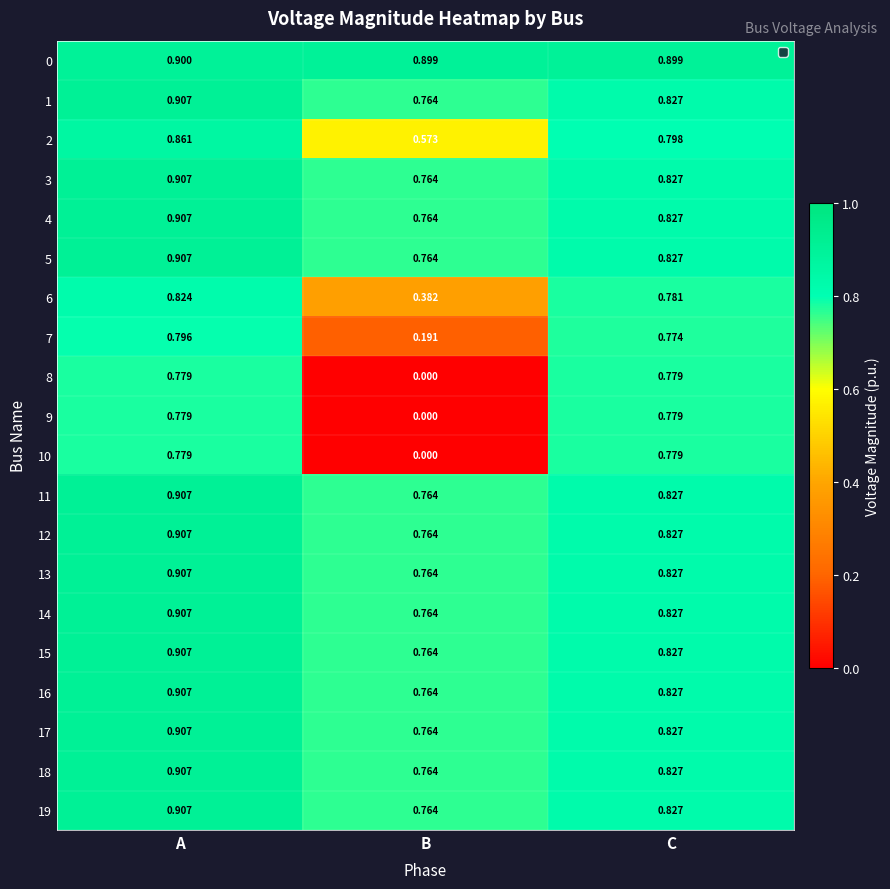

Is the value of 16 at A greater than the value of 18 at C?

Yes